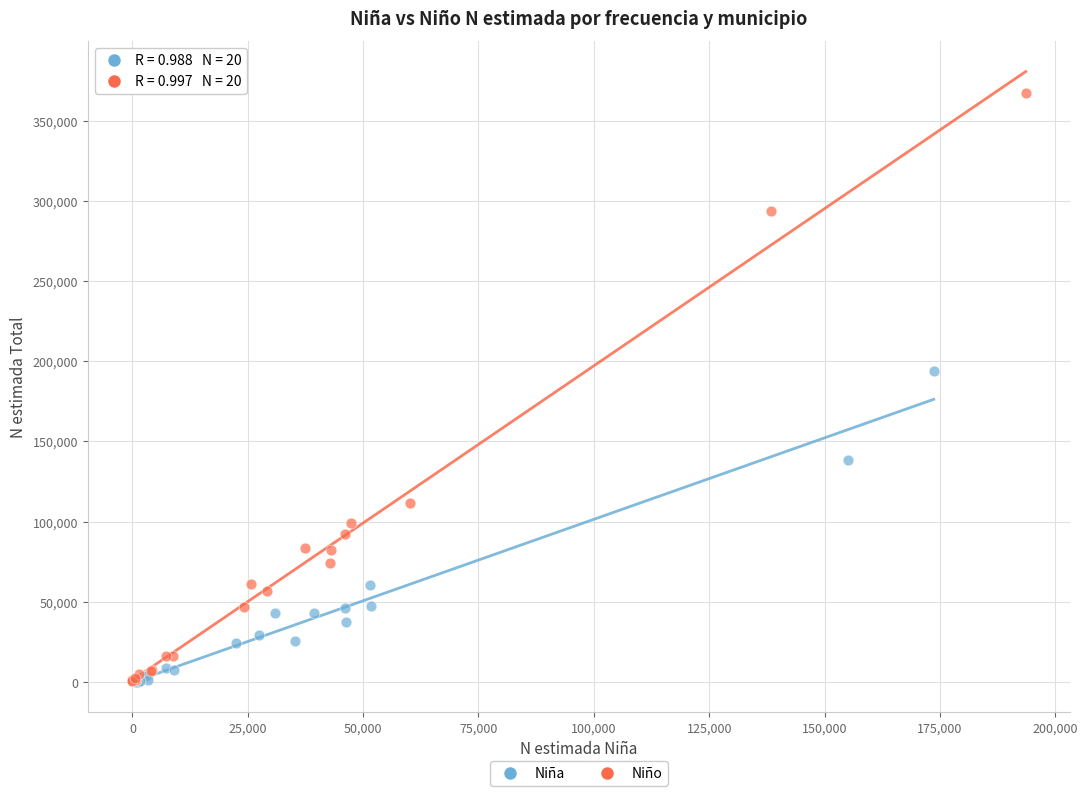

Which series has the largest Y range (max minus min)?

Niño